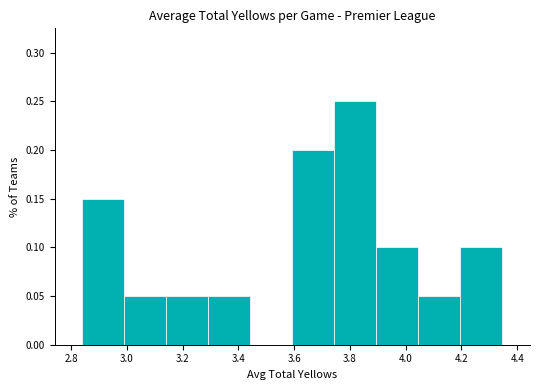

Which range on the x-axis has the tallest bar?

3.74 to 3.90